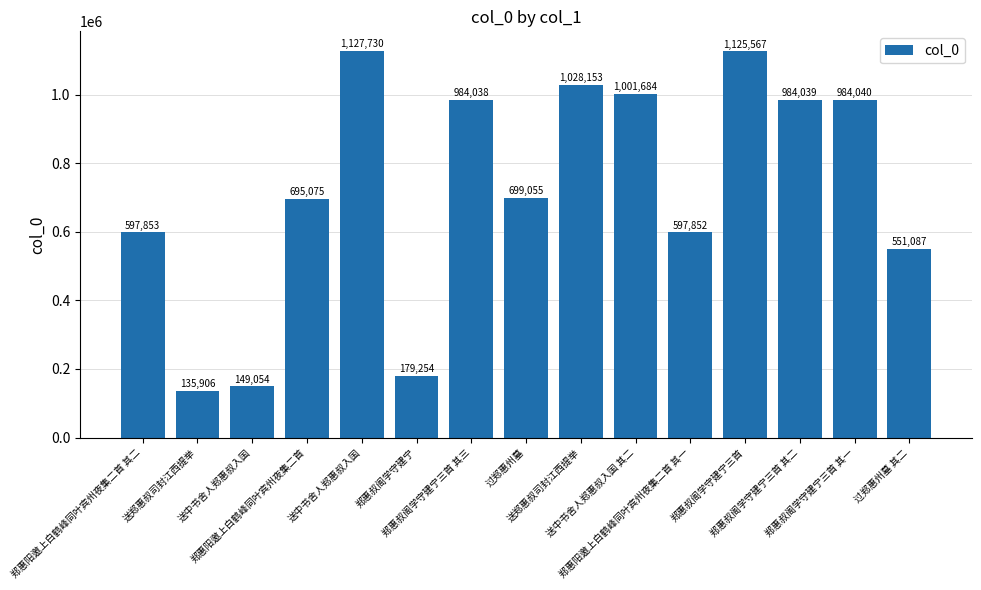

How many categories are shown in the chart?

15